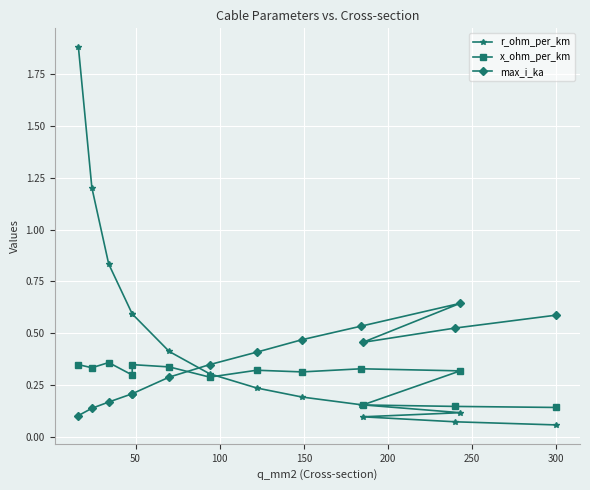

How many data points does each series have?

14